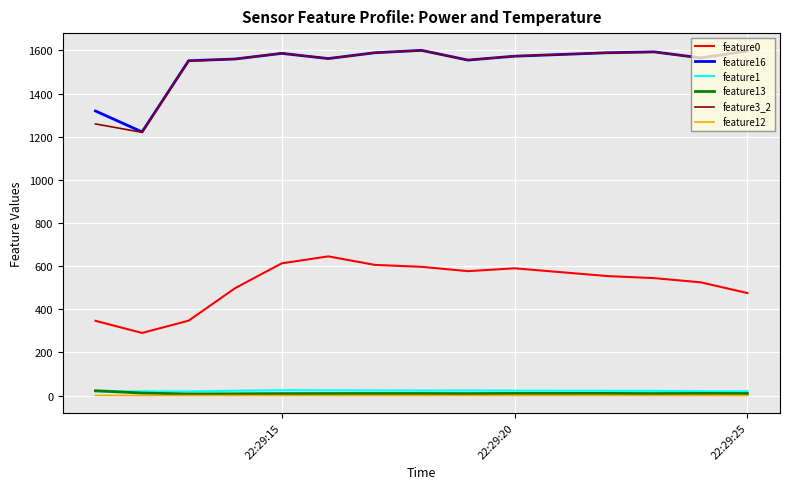

True or false: feature0 and feature13 cross at least once.

False